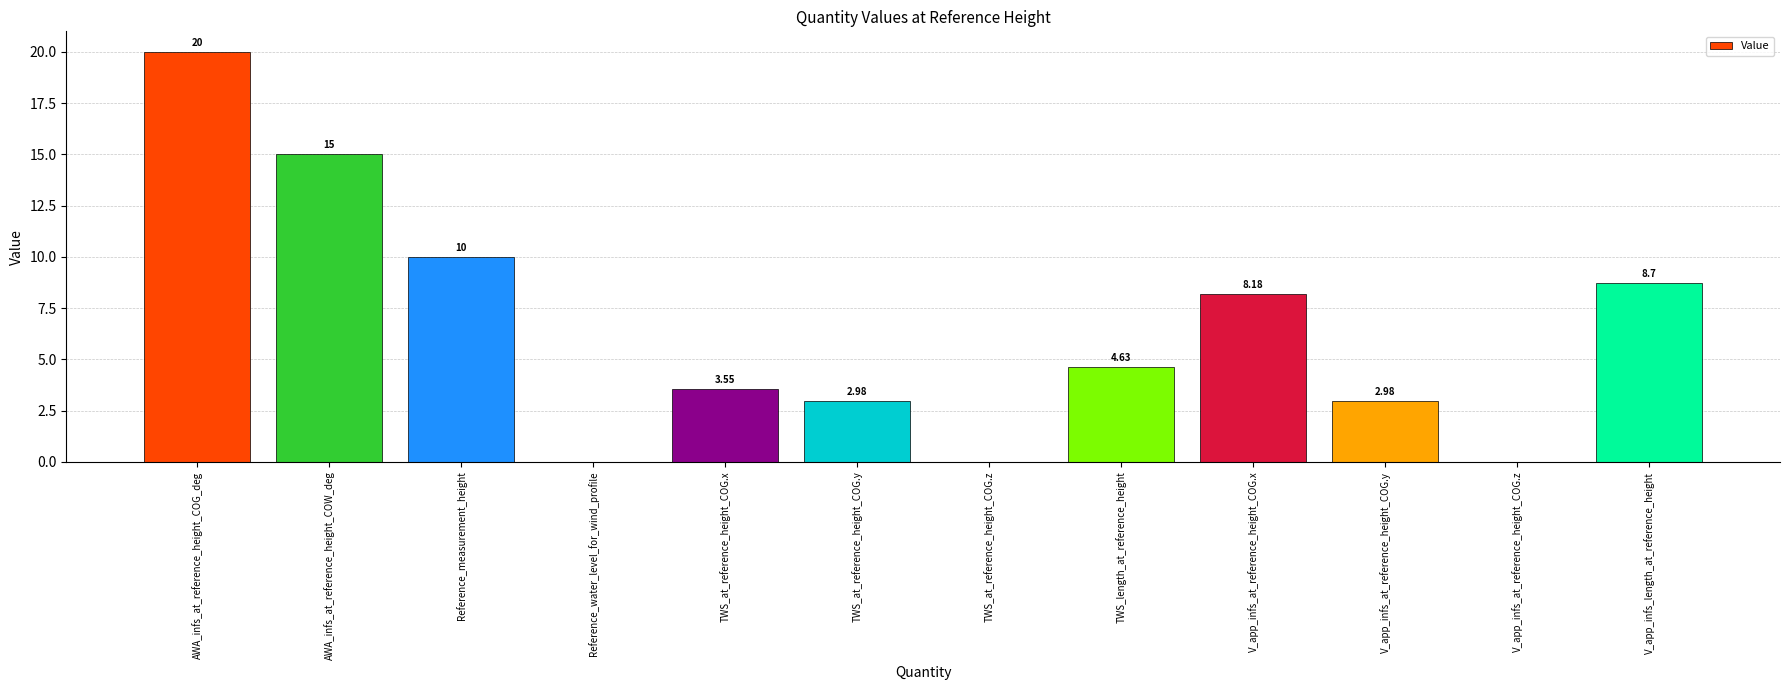

Which label corresponds to the largest value in the chart?

AWA_infs_at_reference_height_COG_deg